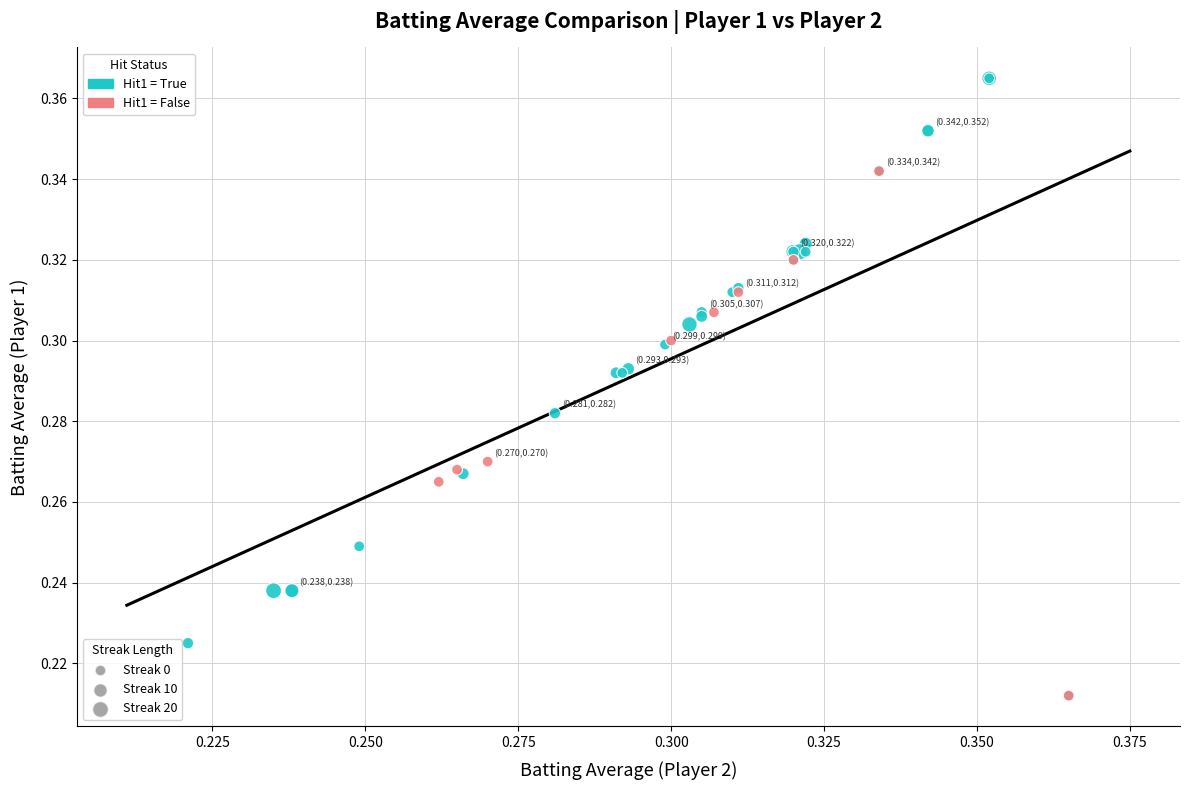

Which series contains the highest Y value?

Hit1 = True